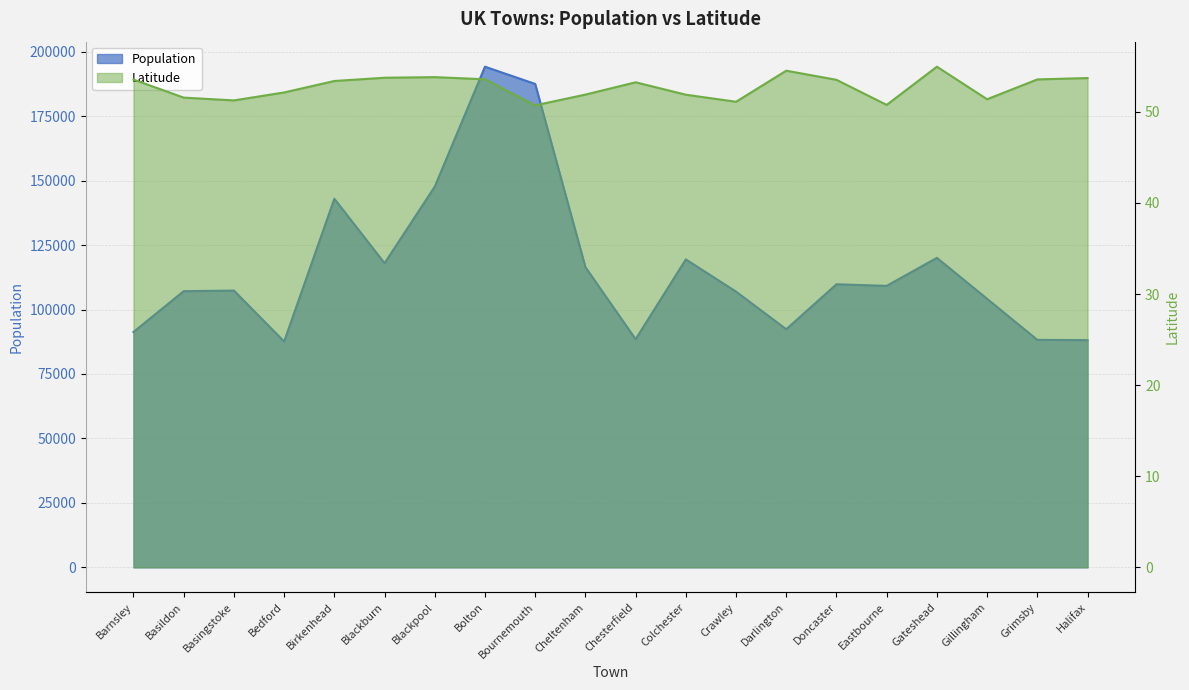

Between Barnsley and Blackpool, which is larger?

Blackpool